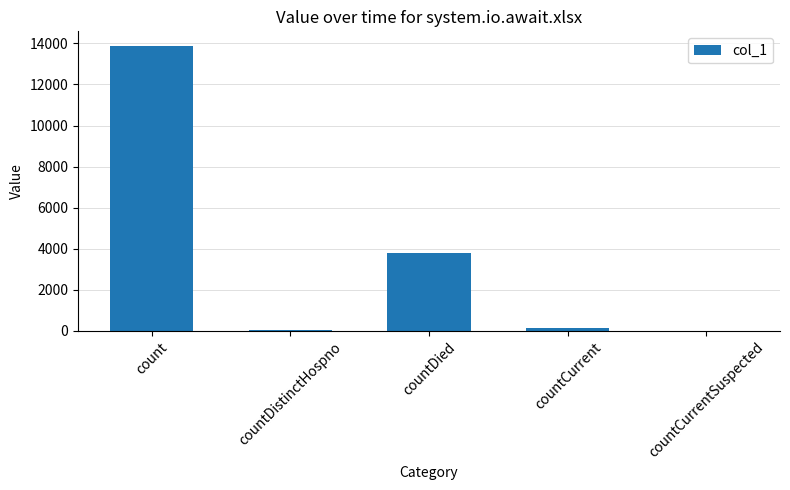

What is the average value?

3579